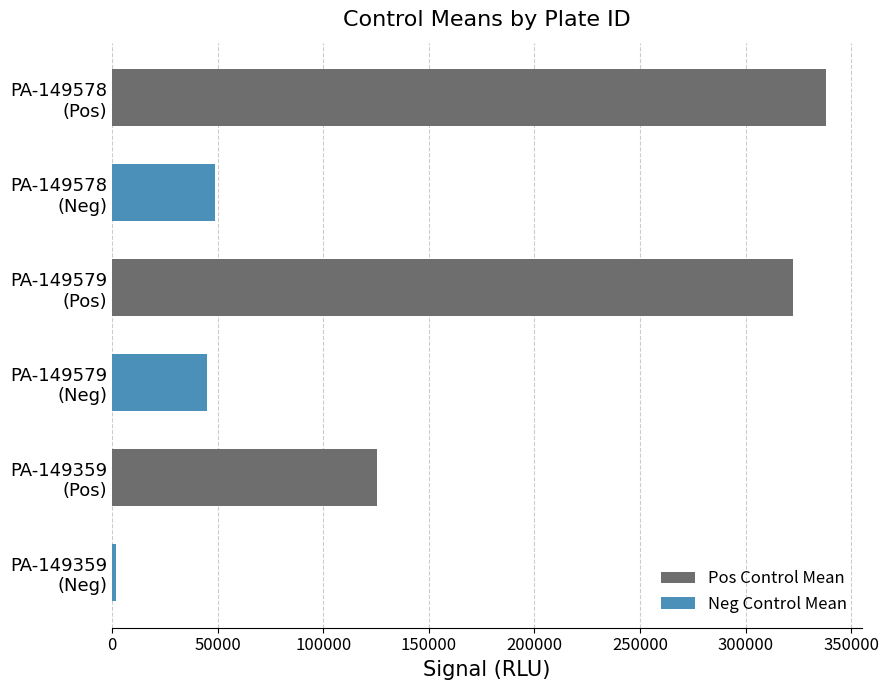

What is the average value of the Pos Control Mean series?

262160